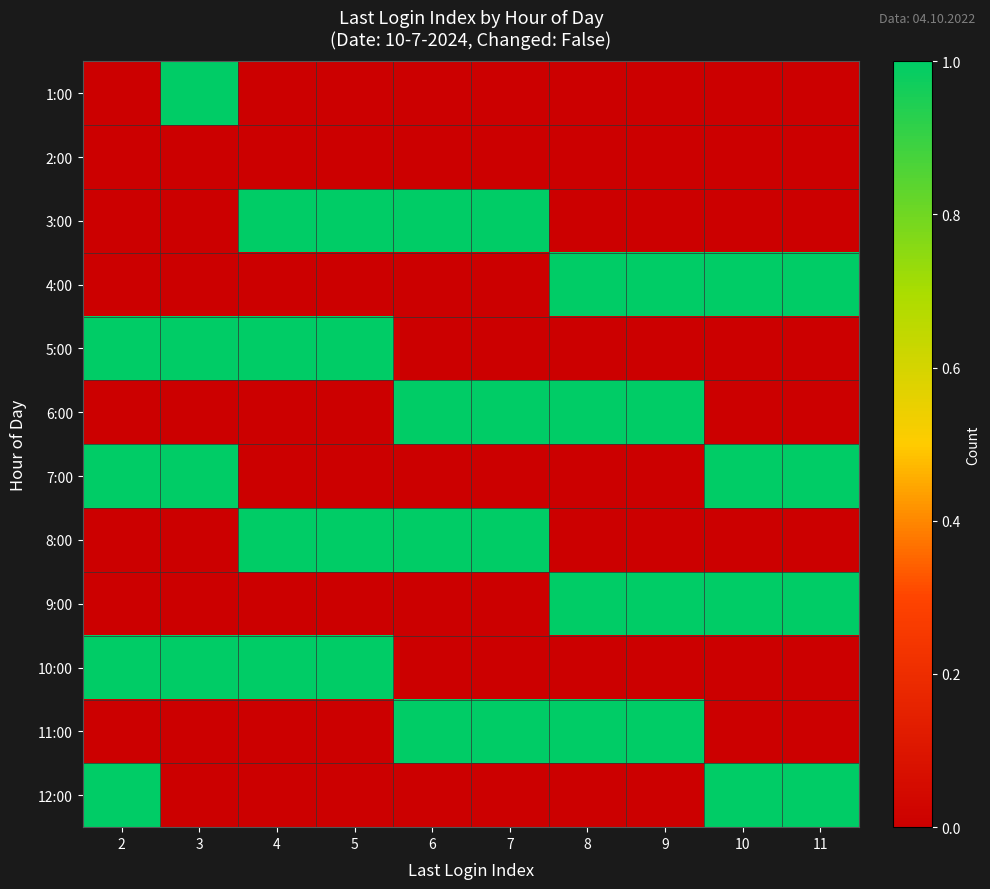

What is the spread (max minus min) of values at 6?

1